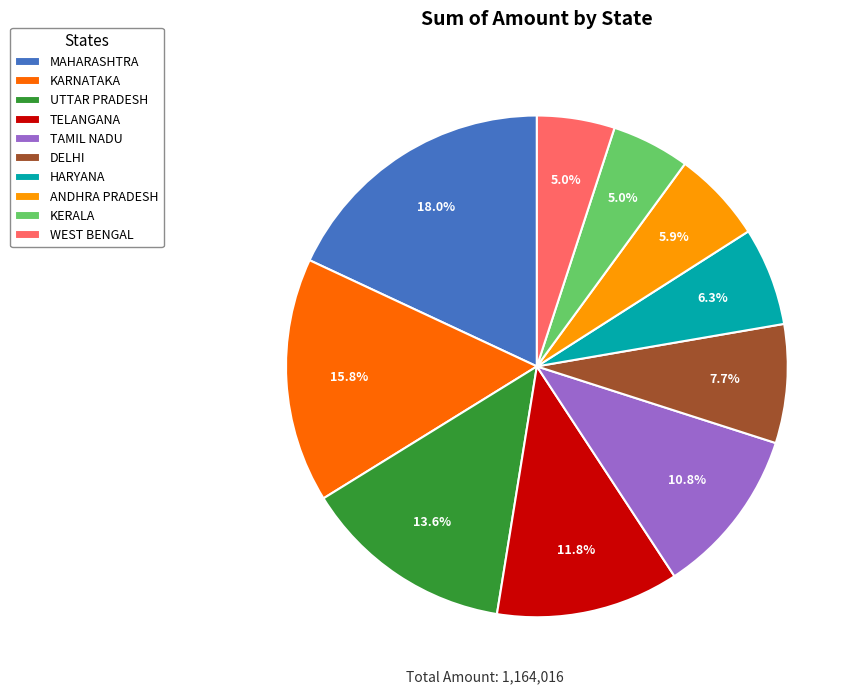

How many segments does this pie chart have?

10